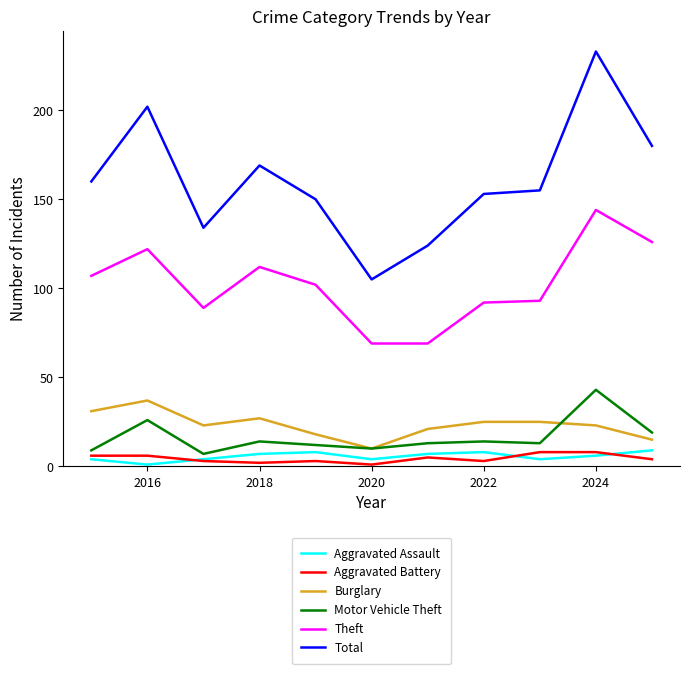

True or false: Aggravated Assault and Burglary intersect in this chart.

False